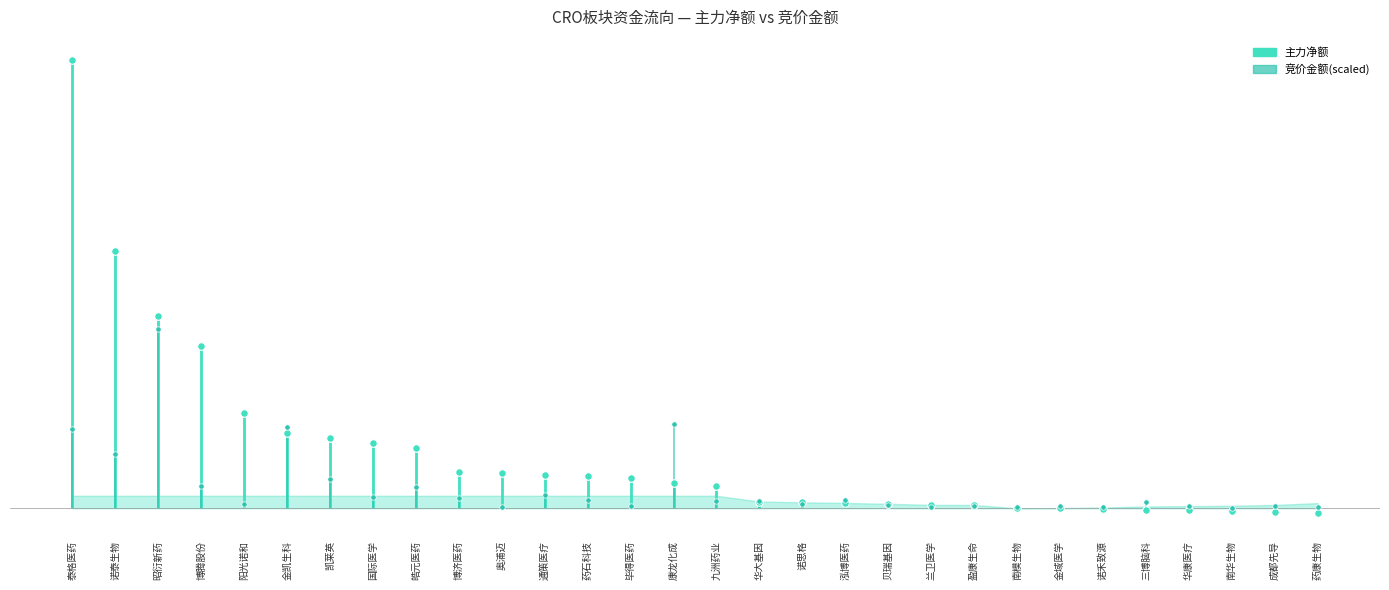

What is the total value across all series at 诺禾致源?

119843.2